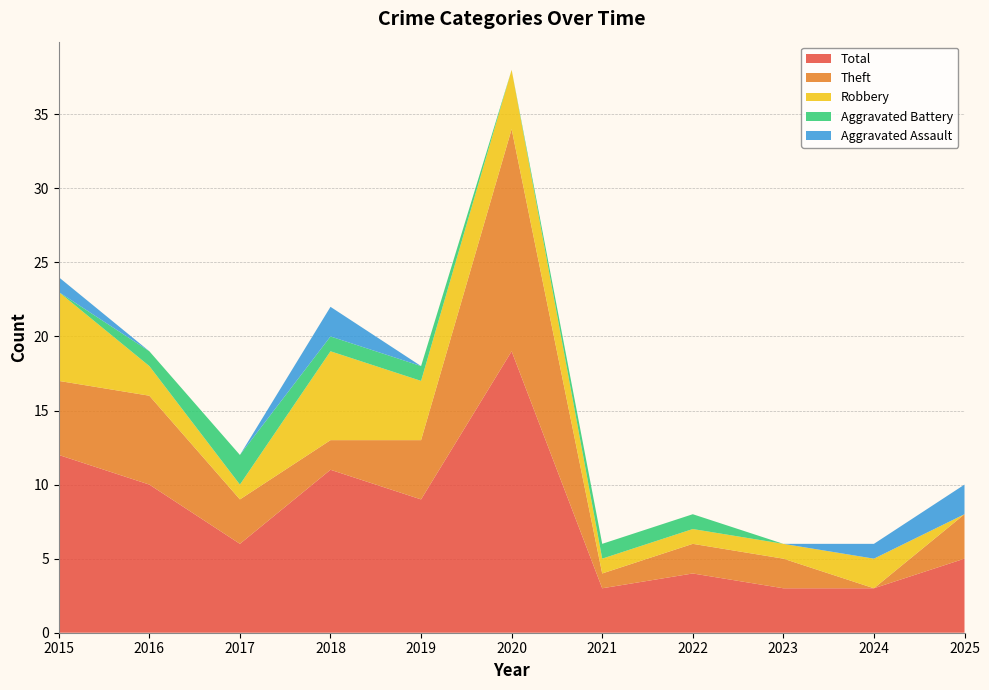

Reading right to left, list all the values displayed in this chart.

Aggravated Assault: 2025=2	2024=1	2023=0	2022=0	2021=0	2020=0	2019=0	2018=2	2017=0	2016=0	2015=1
Aggravated Battery: 2025=0	2024=0	2023=0	2022=1	2021=1	2020=0	2019=1	2018=1	2017=2	2016=1	2015=0
Robbery: 2025=0	2024=2	2023=1	2022=1	2021=1	2020=4	2019=4	2018=6	2017=1	2016=2	2015=6
Theft: 2025=3	2024=0	2023=2	2022=2	2021=1	2020=15	2019=4	2018=2	2017=3	2016=6	2015=5
Total: 2025=5	2024=3	2023=3	2022=4	2021=3	2020=19	2019=9	2018=11	2017=6	2016=10	2015=12